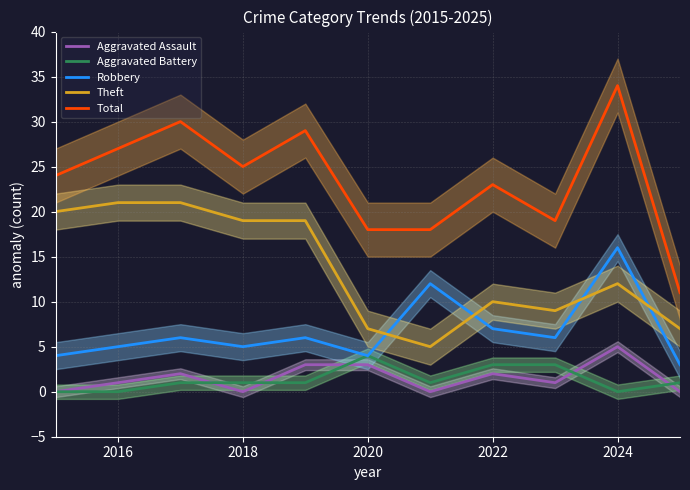

Is it true that Aggravated Battery equals 0 at 2016?

True